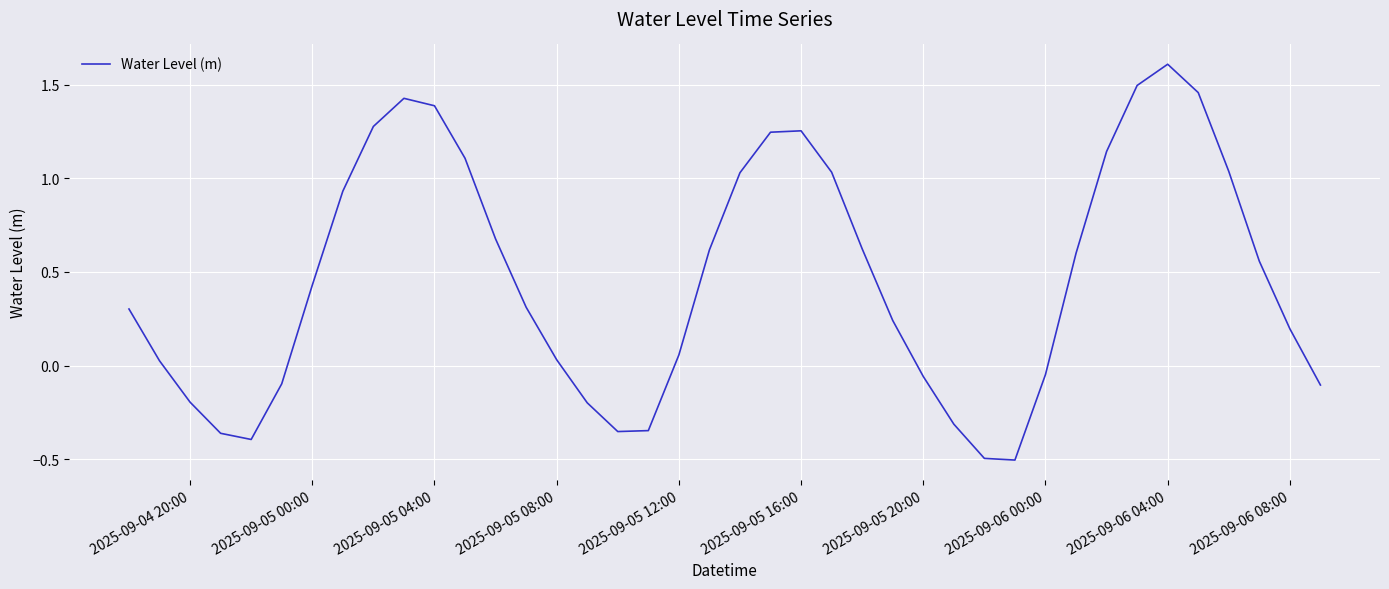

How many categories are shown in the chart?

40